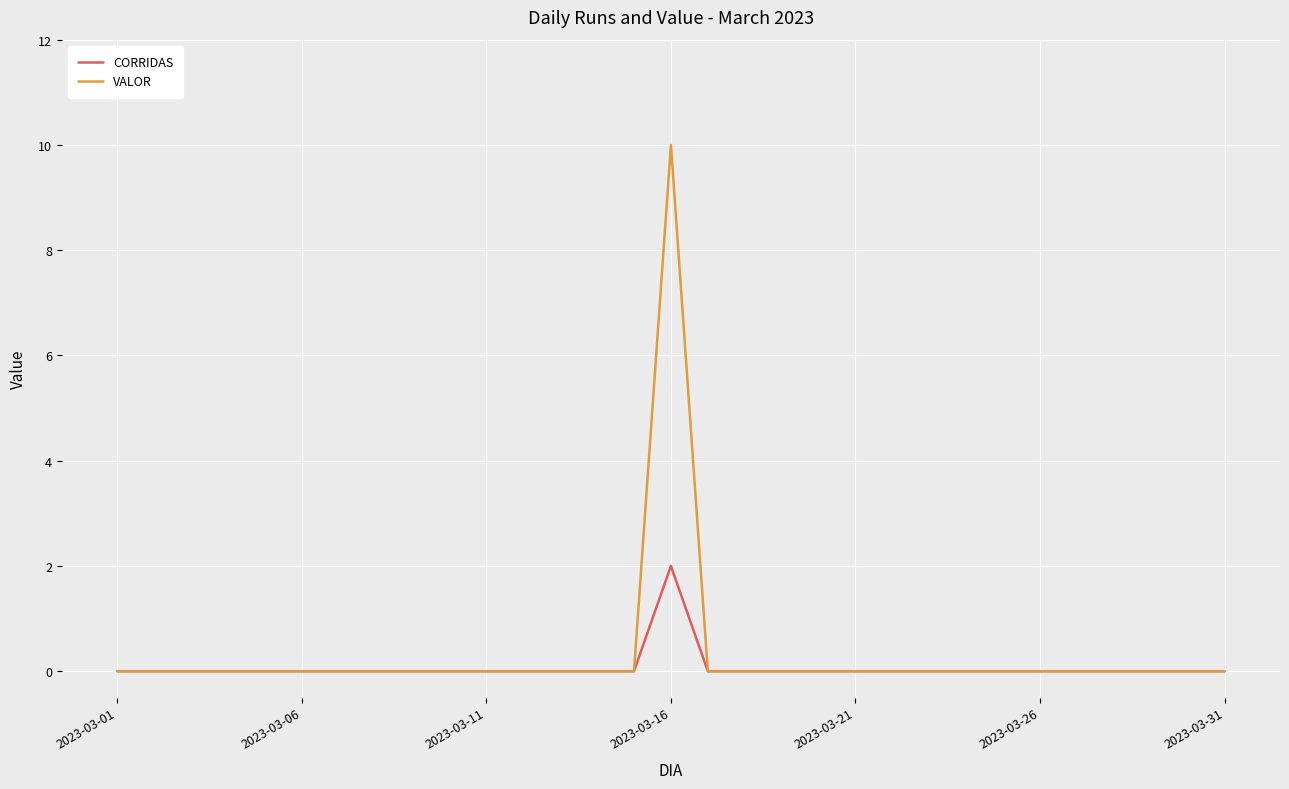

Which series has the largest range (max minus min)?

VALOR